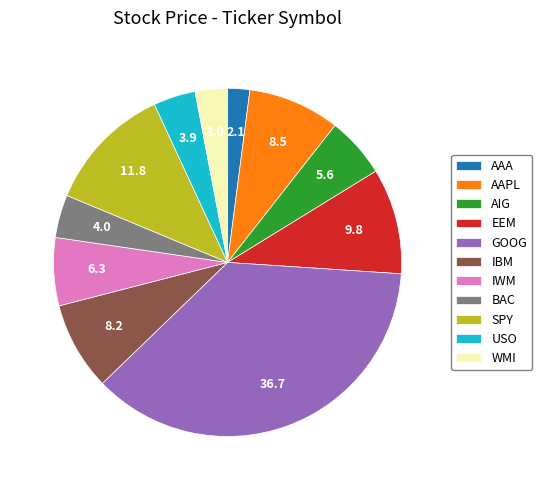

Which has a higher value, IWM or IBM?

IBM